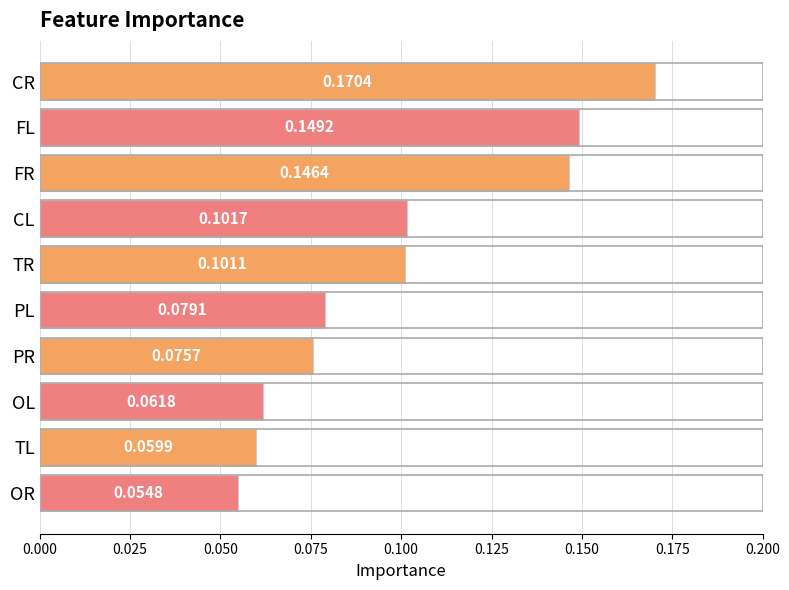

List the labels in order of value, largest first.

CR, FL, FR, CL, TR, PL, PR, OL, TL, OR